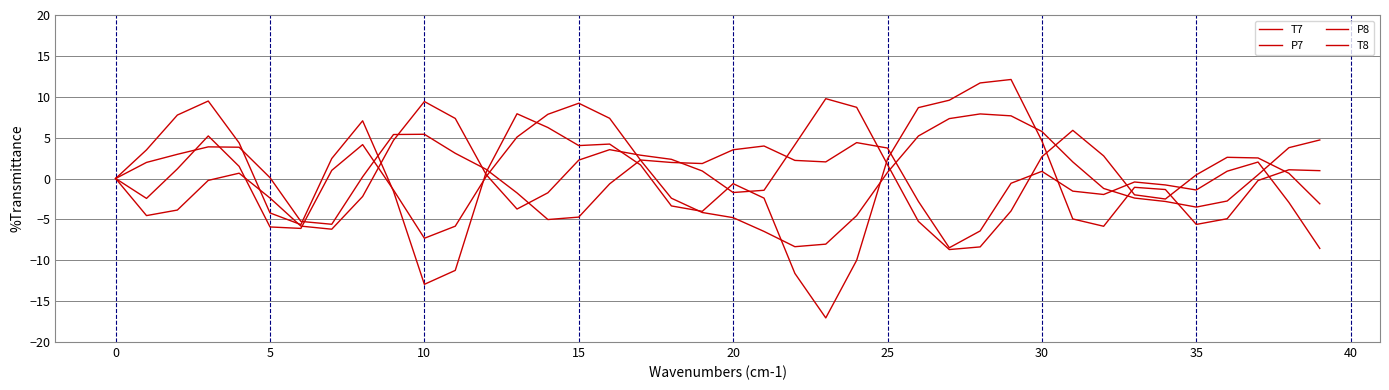

Where do P7 and T7 first cross each other?

35 and 40